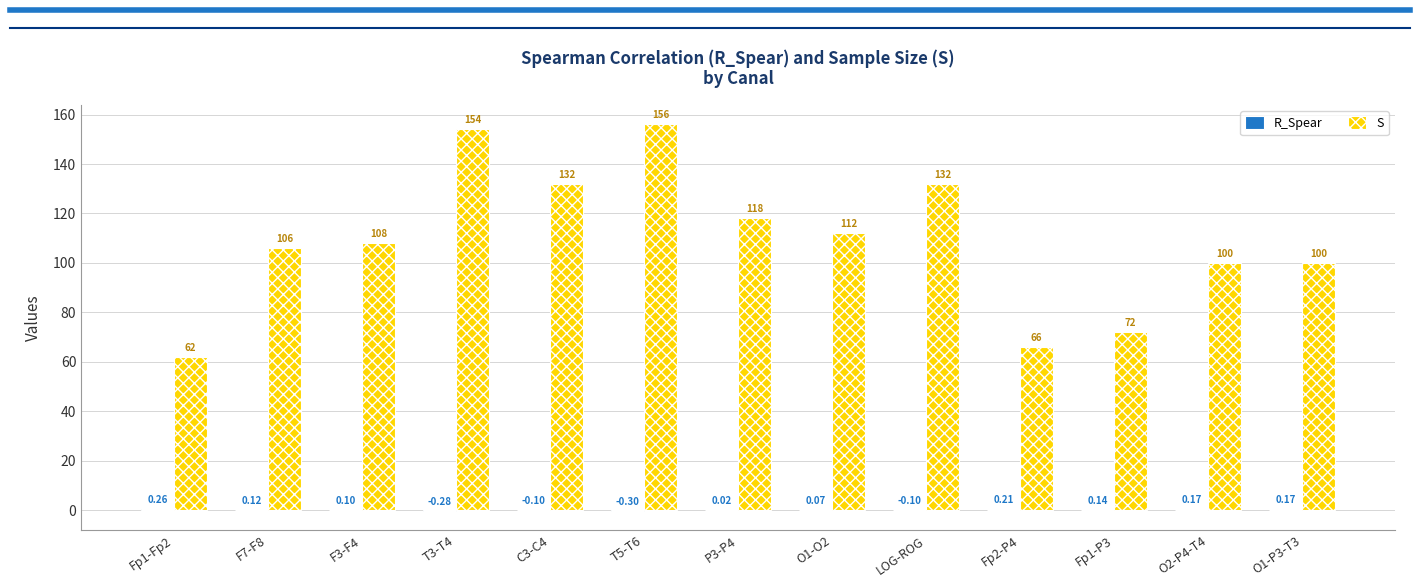

Which series changed the most between C3-C4 and Fp2-P4?

S